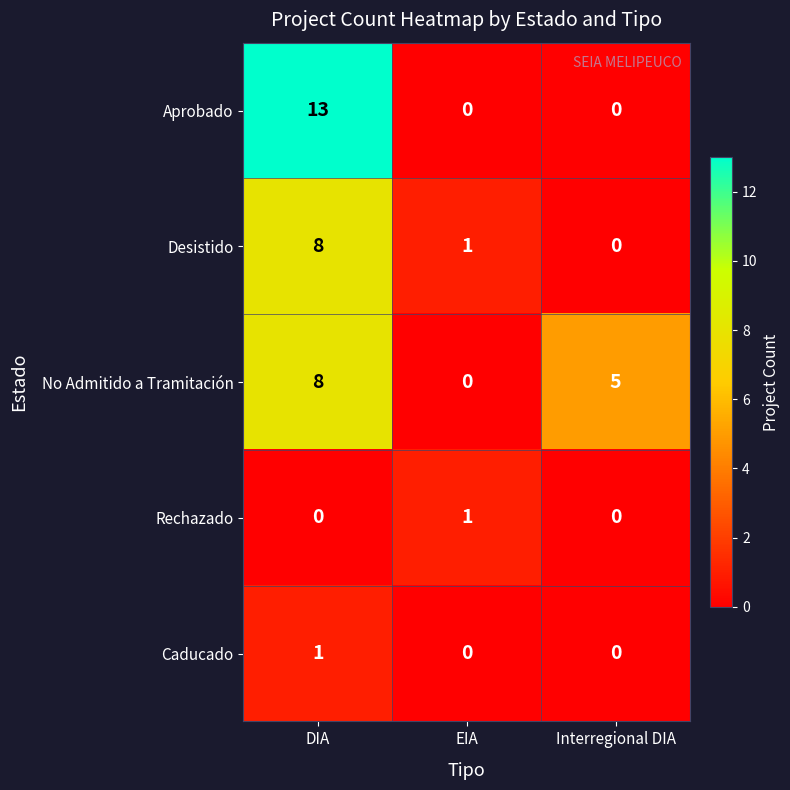

Is it true that Desistido equals 1 at EIA?

True